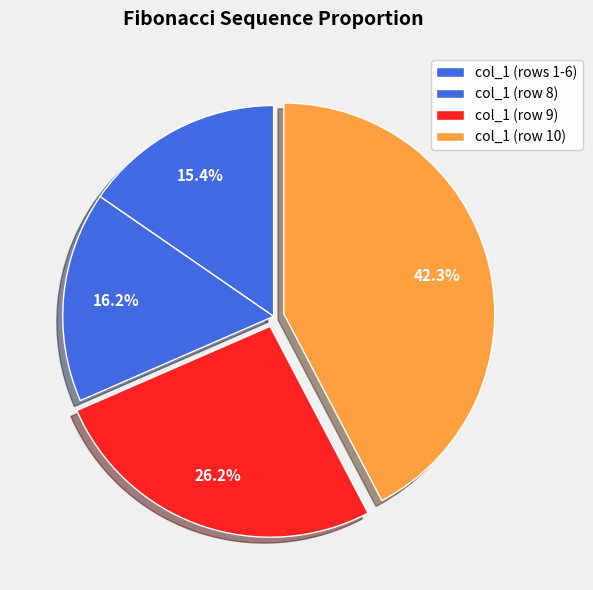

Count the number of slices in the pie.

4